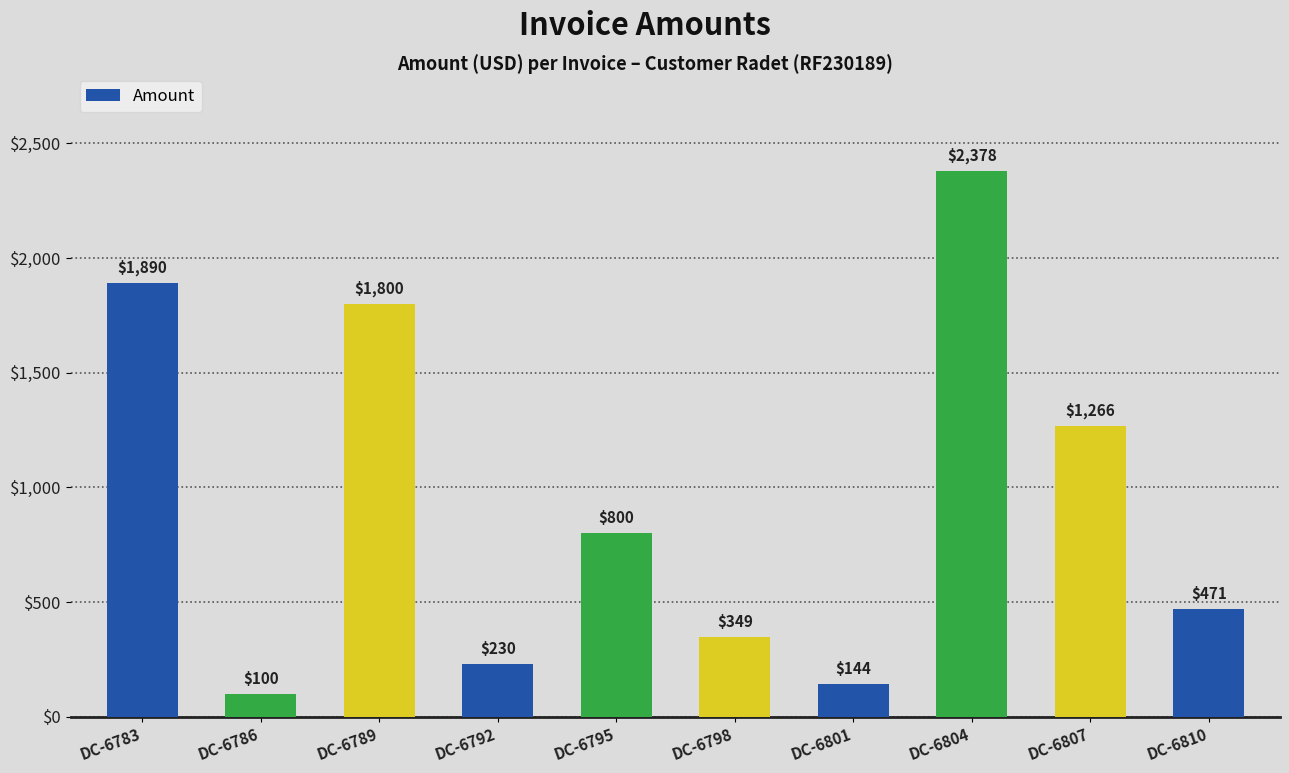

Reading right to left, transcribe all the data shown in this chart.

DC-6810=471	DC-6807=1266	DC-6804=2378	DC-6801=144	DC-6798=349	DC-6795=800	DC-6792=230	DC-6789=1800	DC-6786=100	DC-6783=1890